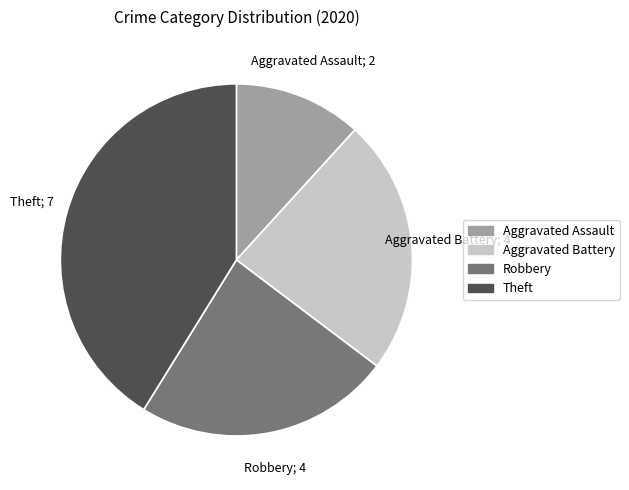

Is there a majority slice in this chart?

No